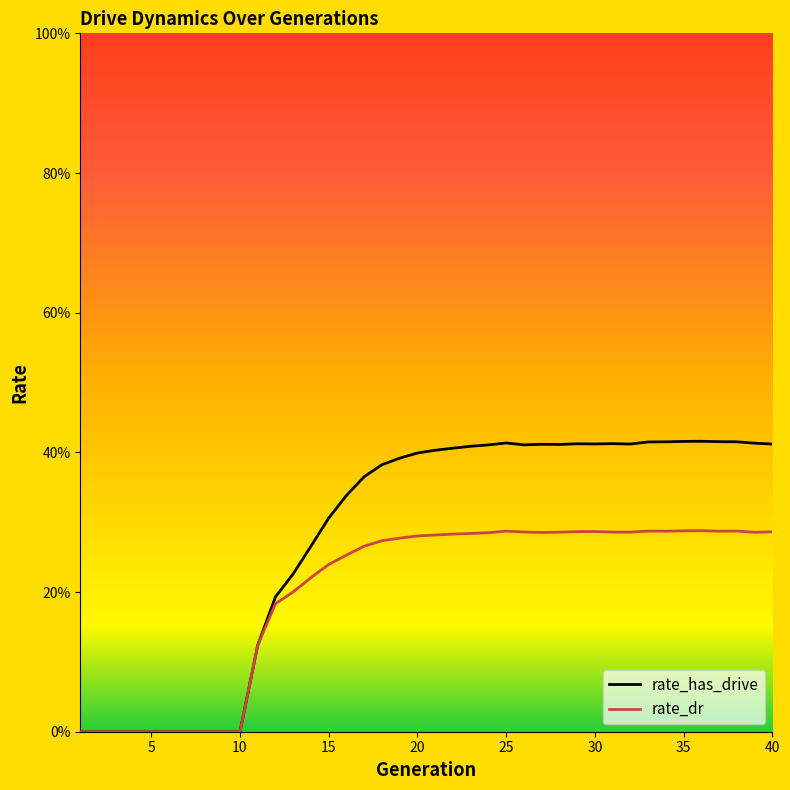

What is the value of the rate_has_drive point at the 35th from the left?

0.4